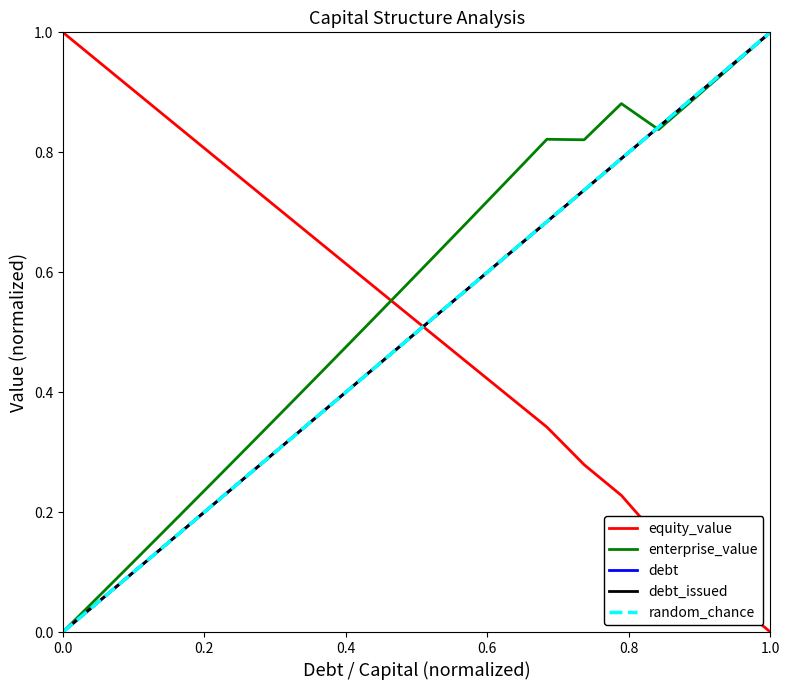

After their last crossing, which series has the higher values: debt_issued or debt?

debt_issued